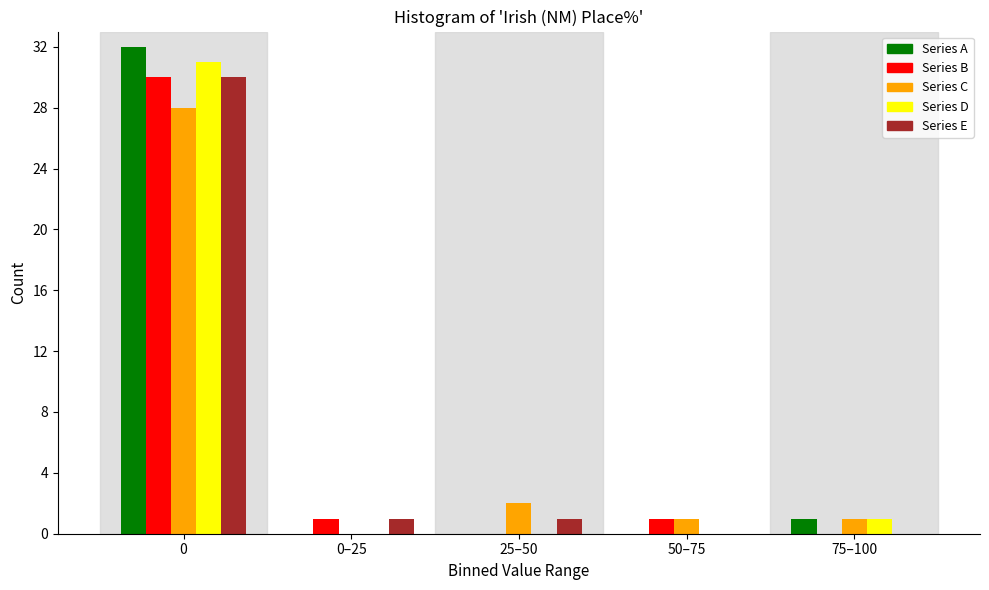

Reading left to right, extract all data points from this chart.

Series A: 0=32	0–25=0	25–50=0	50–75=0	75–100=1
Series B: 0=30	0–25=1	25–50=0	50–75=1	75–100=0
Series C: 0=28	0–25=0	25–50=2	50–75=1	75–100=1
Series D: 0=31	0–25=0	25–50=0	50–75=0	75–100=1
Series E: 0=30	0–25=1	25–50=1	50–75=0	75–100=0